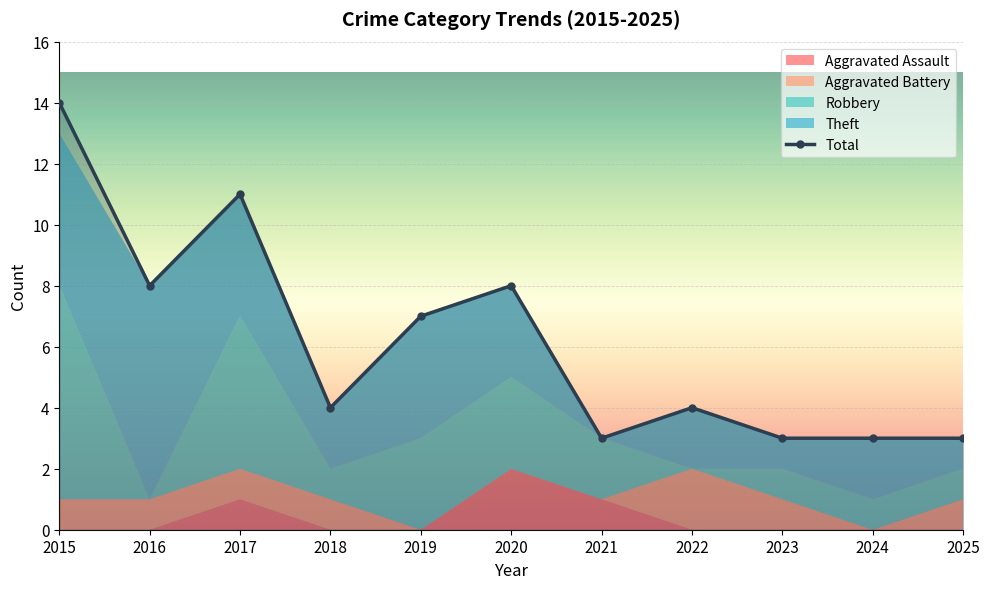

What is the sum of all values?

68